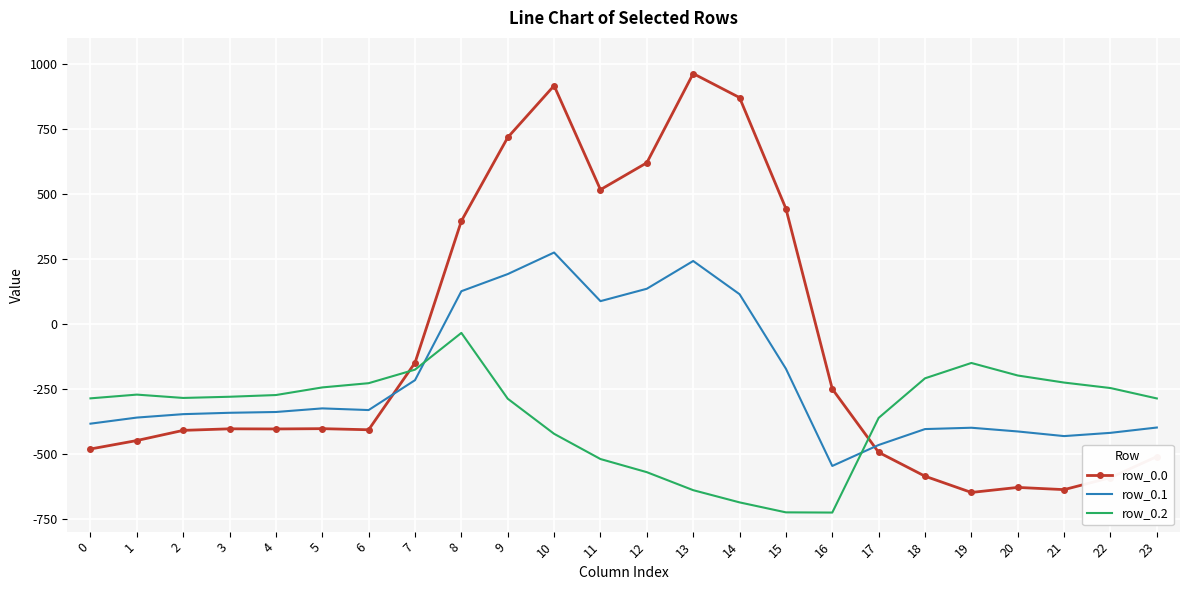

True or false: row_0.0 has more than 1 interior local peaks.

True